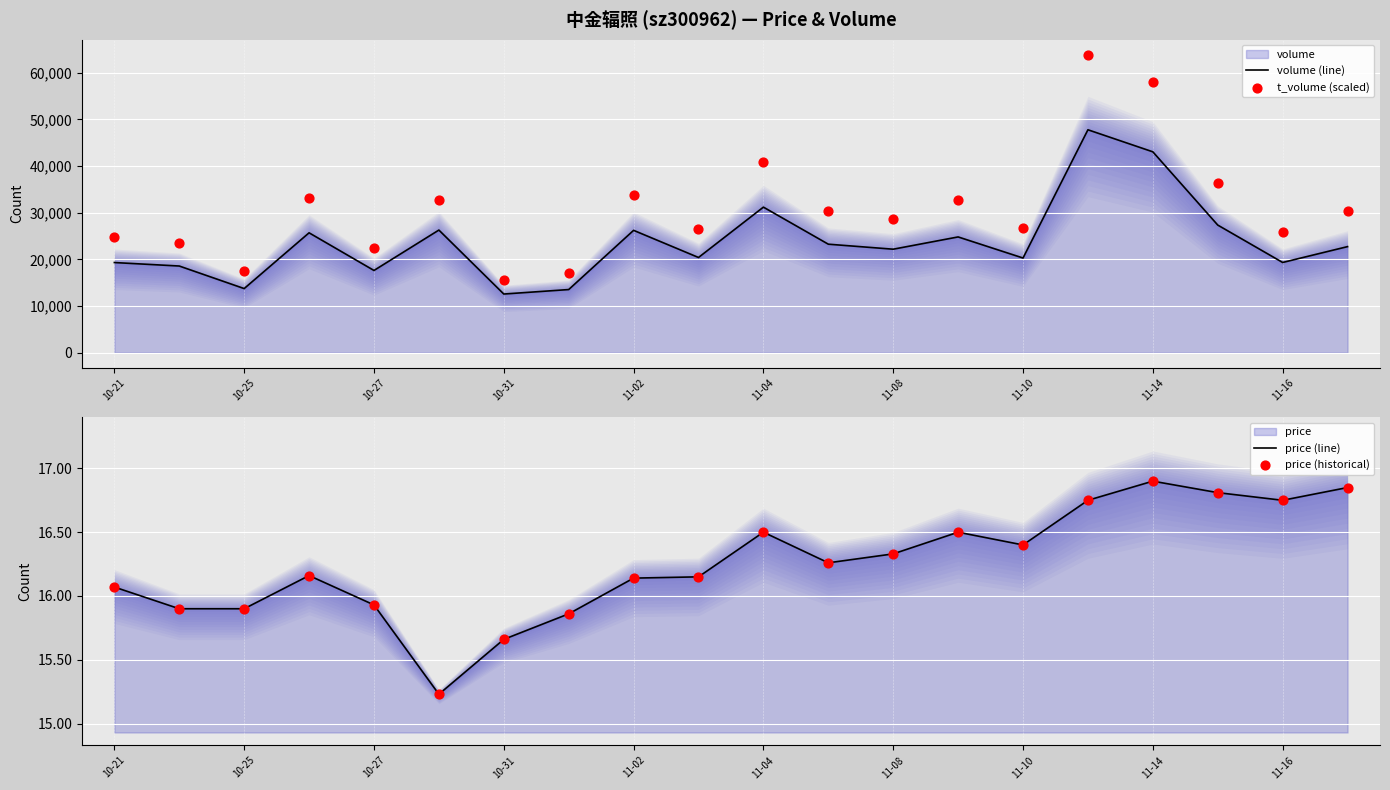

Which series has the widest spread of Y values?

t_volume (scaled)